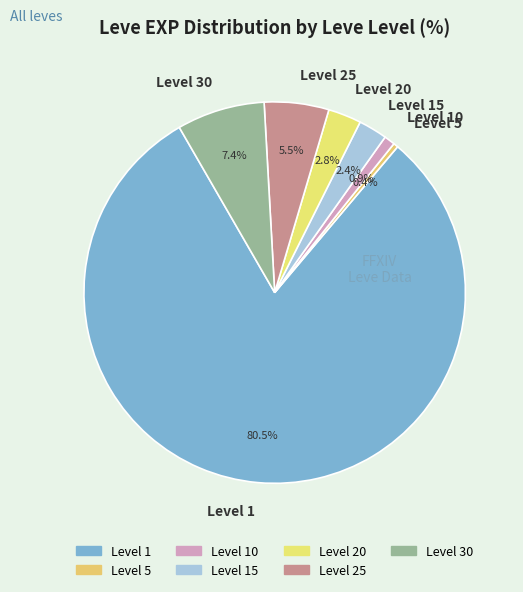

What percentage is NOT represented by Level 25?

94.5%